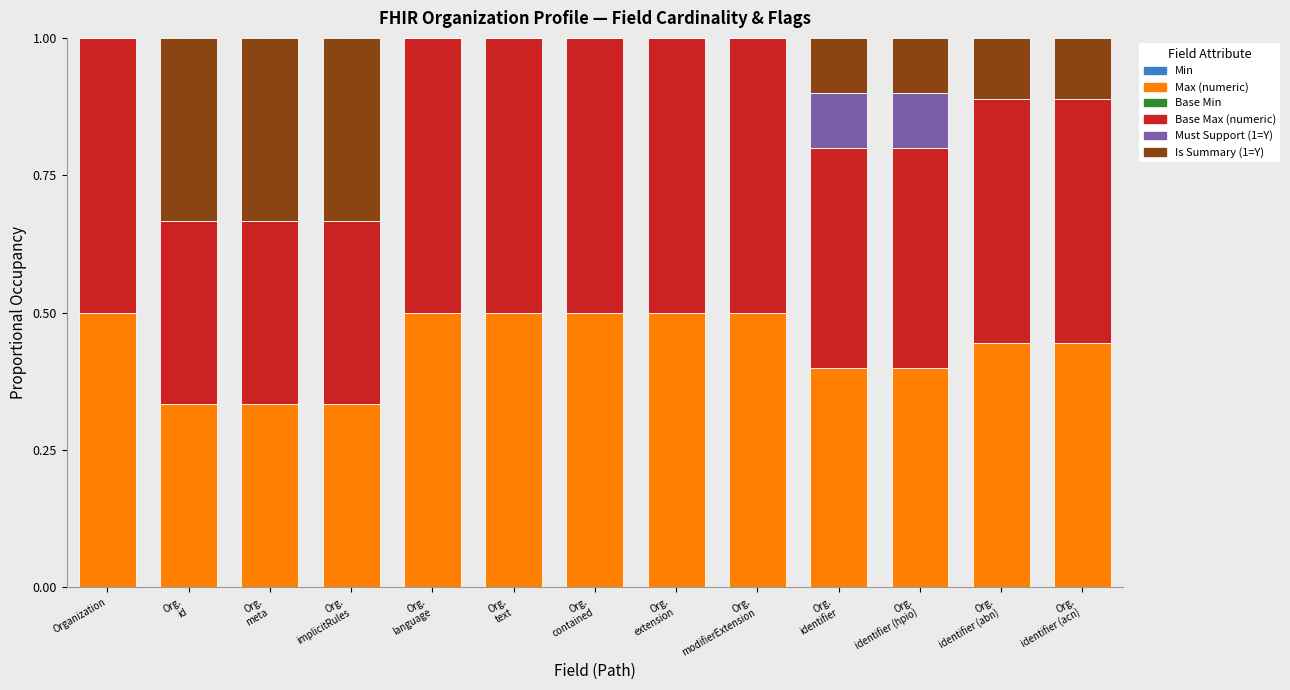

Read the Max (numeric) value at Organization.

0.5